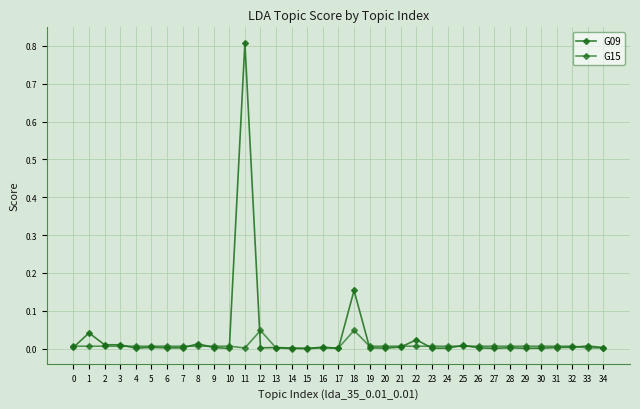

At which category does G15 reach its first local valley?

11